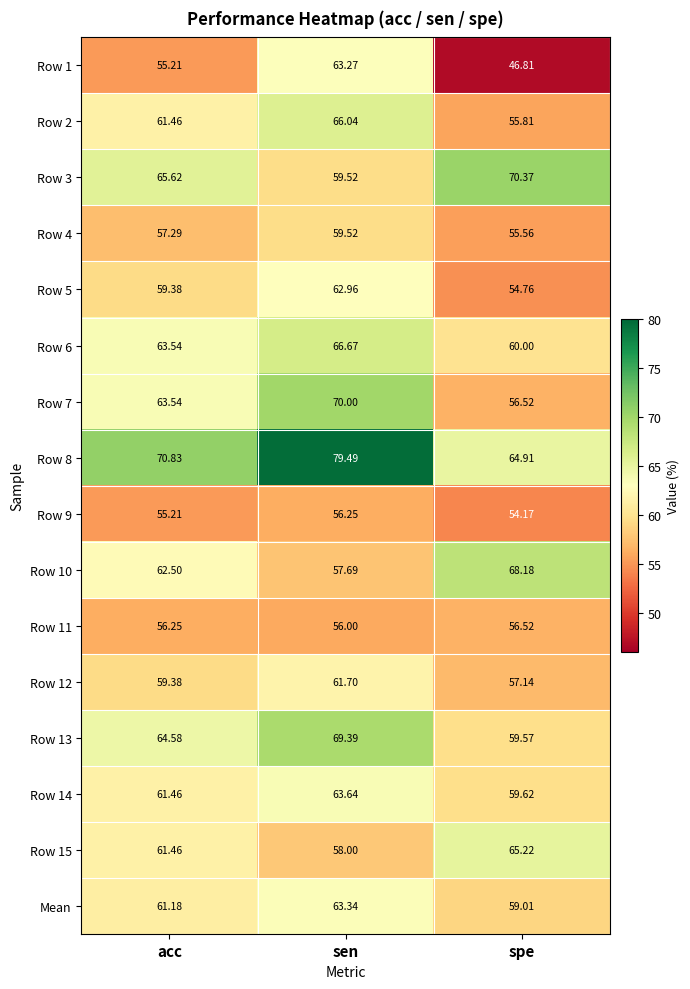

Is the value of Row 11 at sen greater than the value of Row 4 at acc?

No